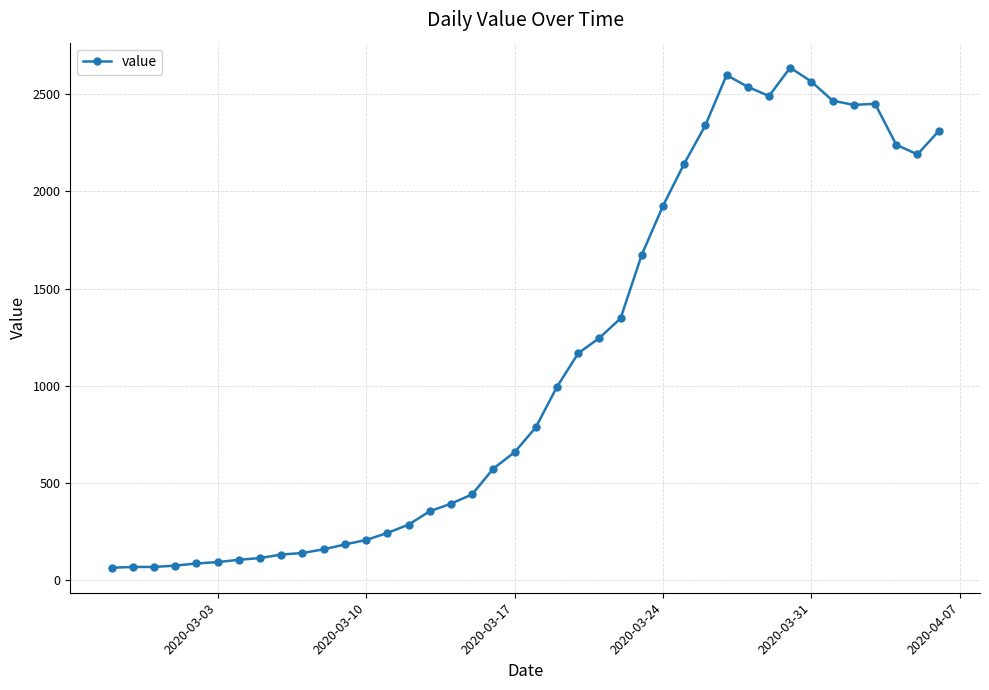

True or false: the data has more than 2 interior local peaks.

True